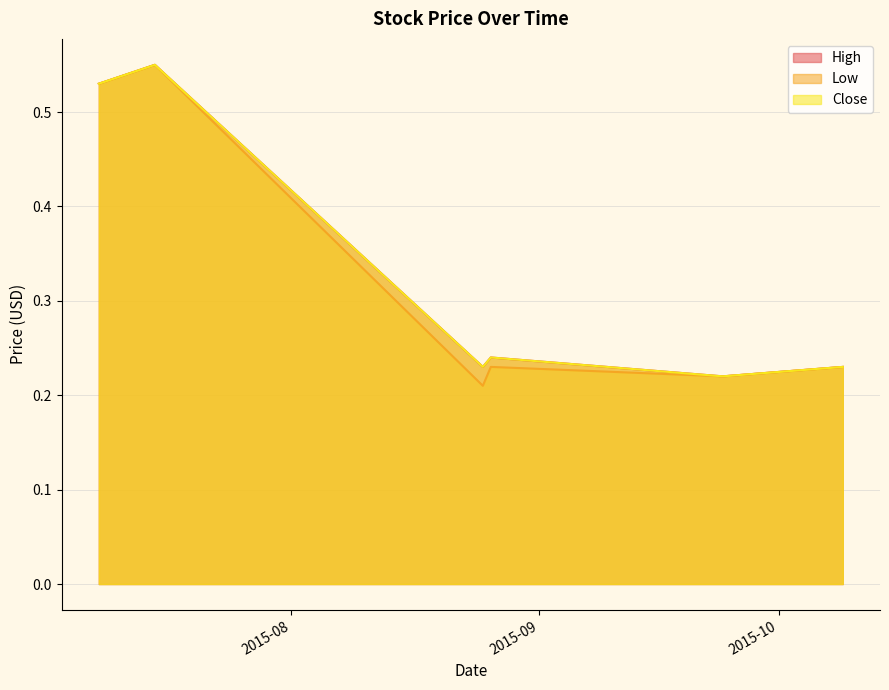

What is the label of the 3rd point from the right?

2015-08-26